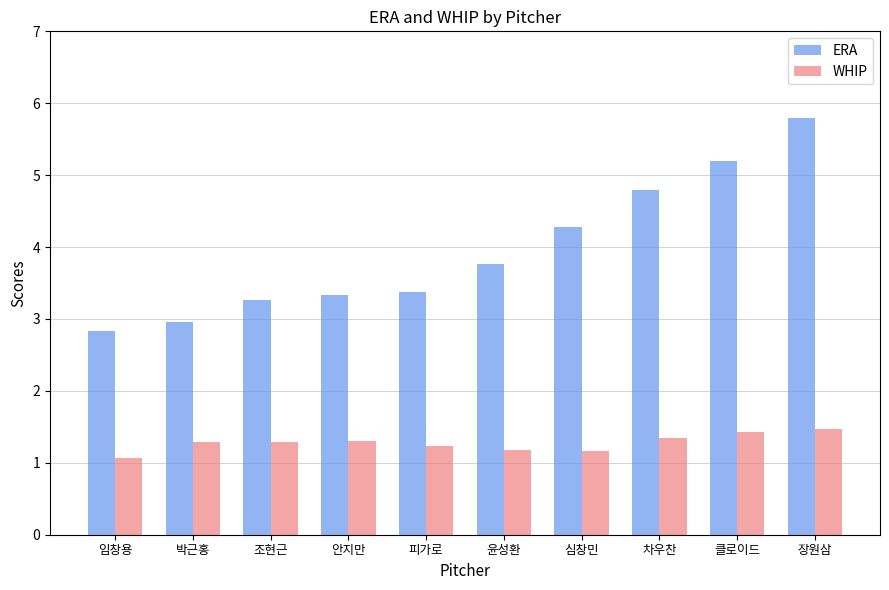

How many distinct data groups are displayed?

2